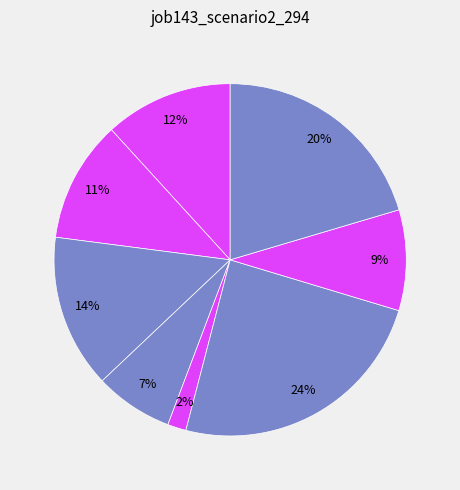

Rank the categories by value from lowest to highest.

B51, cn12, in4, B14, in27, B11, B33, os4